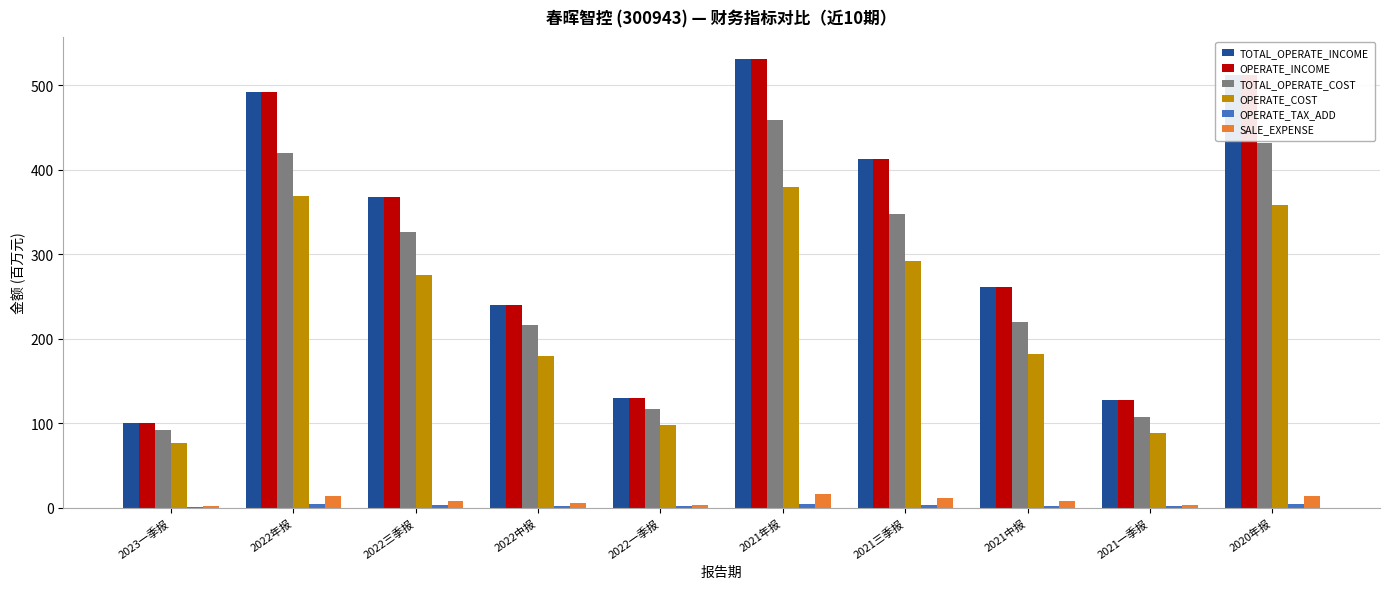

What is the sum of all TOTAL_OPERATE_COST values?

2737.2